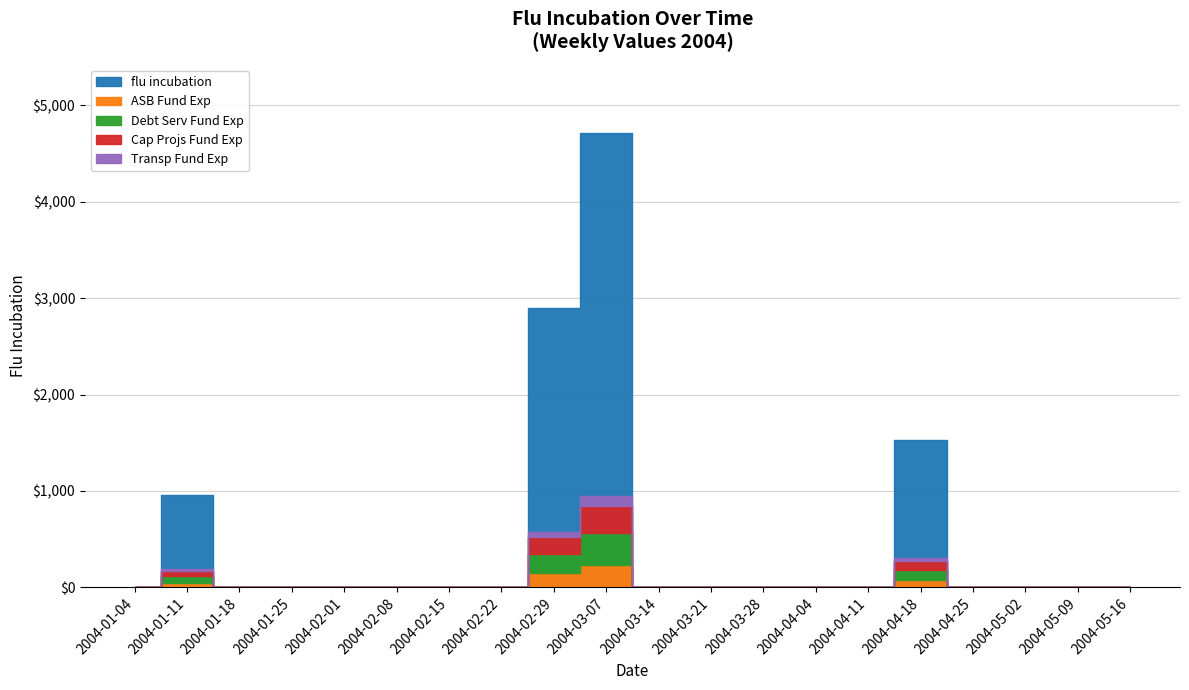

Which has a higher value, 2004-03-07 or 2004-02-08?

2004-03-07